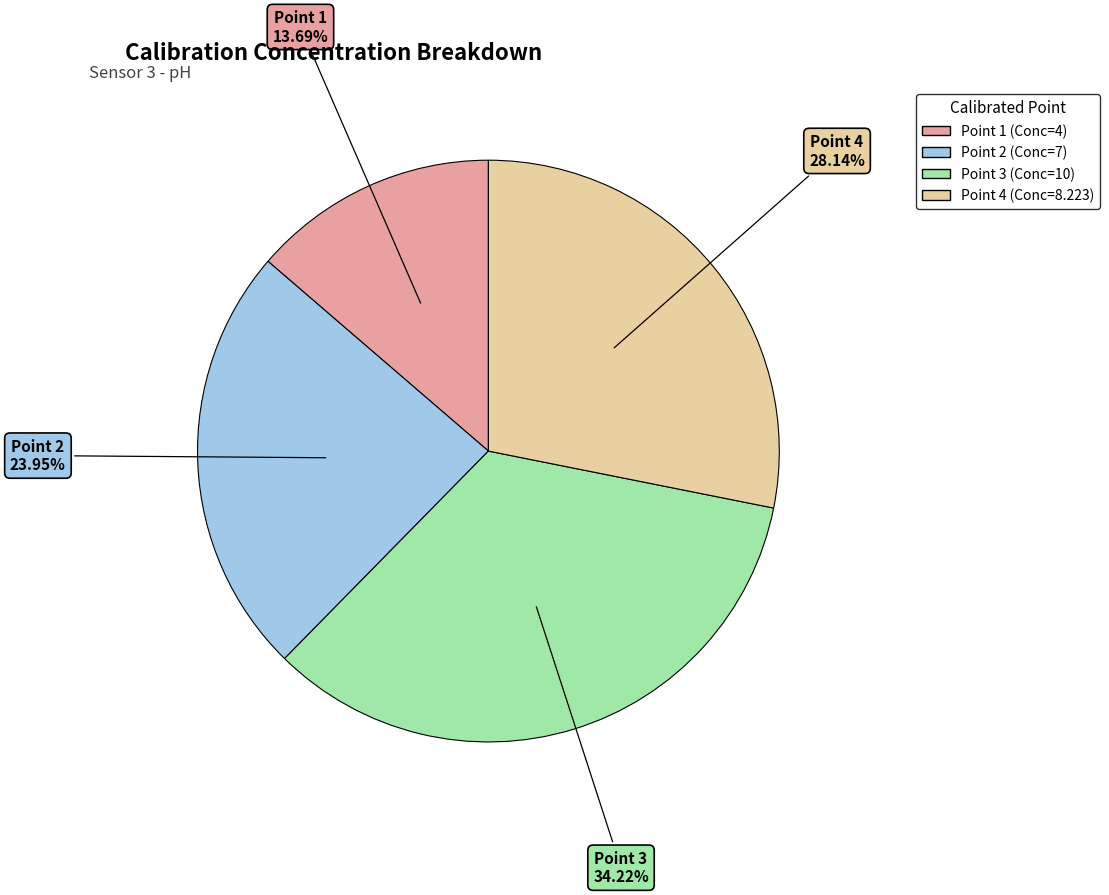

Which has a higher value, Point 1 or Point 3?

Point 3